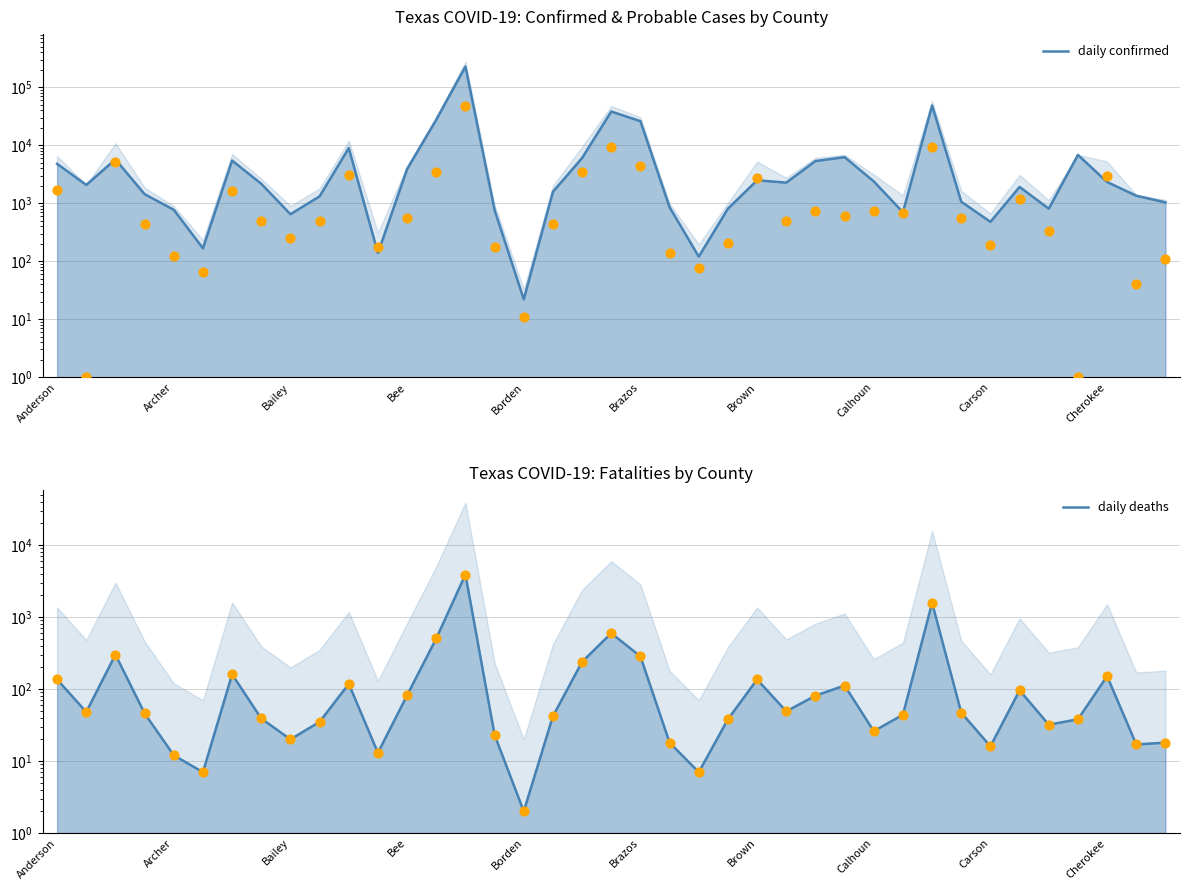

Which series has the largest Y range (max minus min)?

daily confirmed